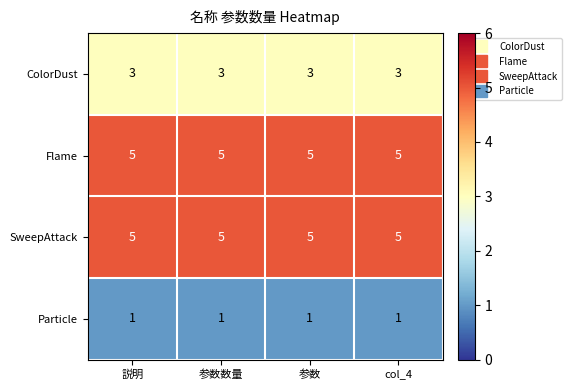

What is the lowest value of the ColorDust series?

3